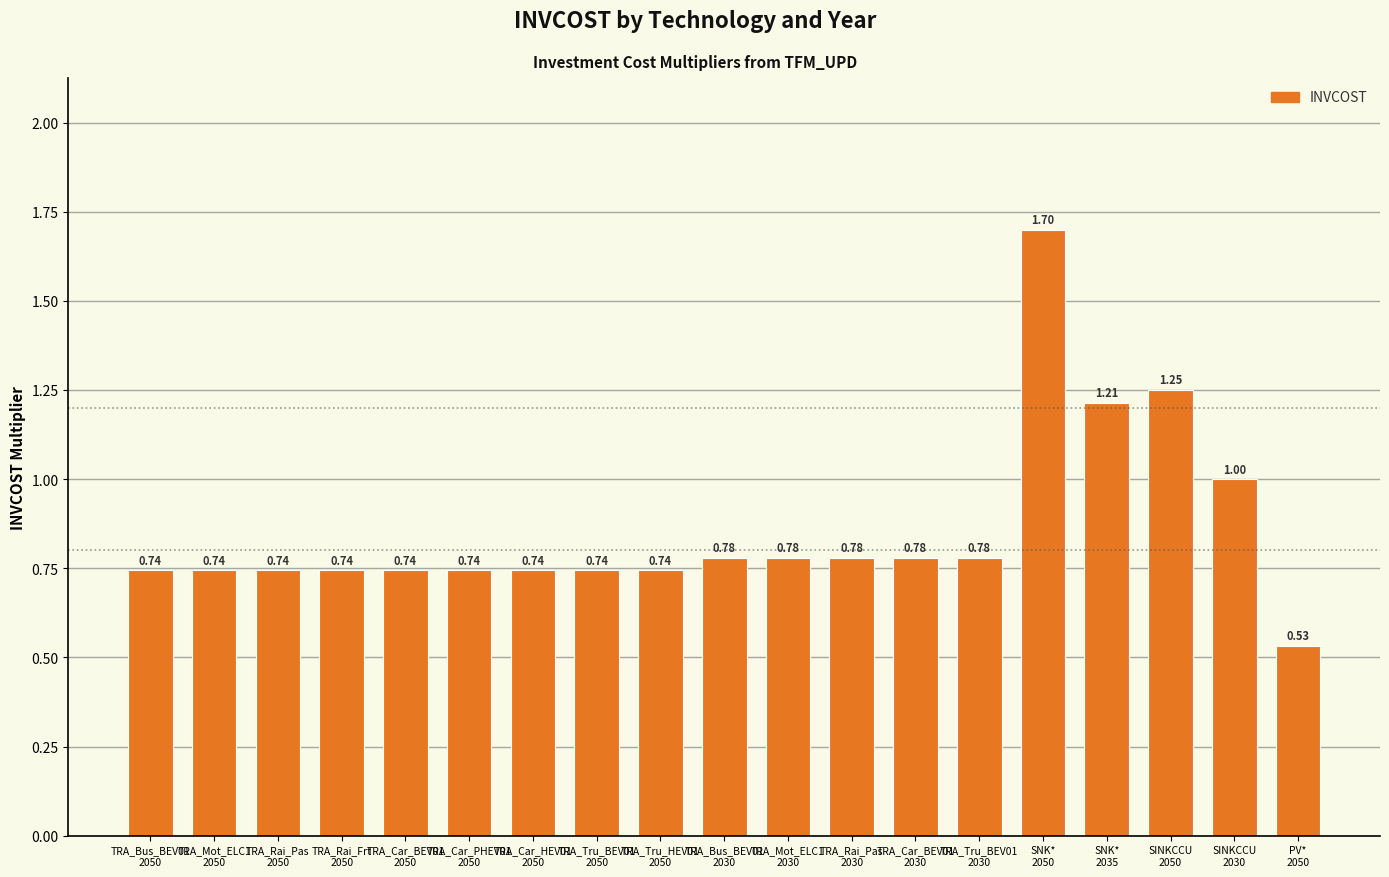

What position from the right is TRA_Mot_ELC1
2030?

9